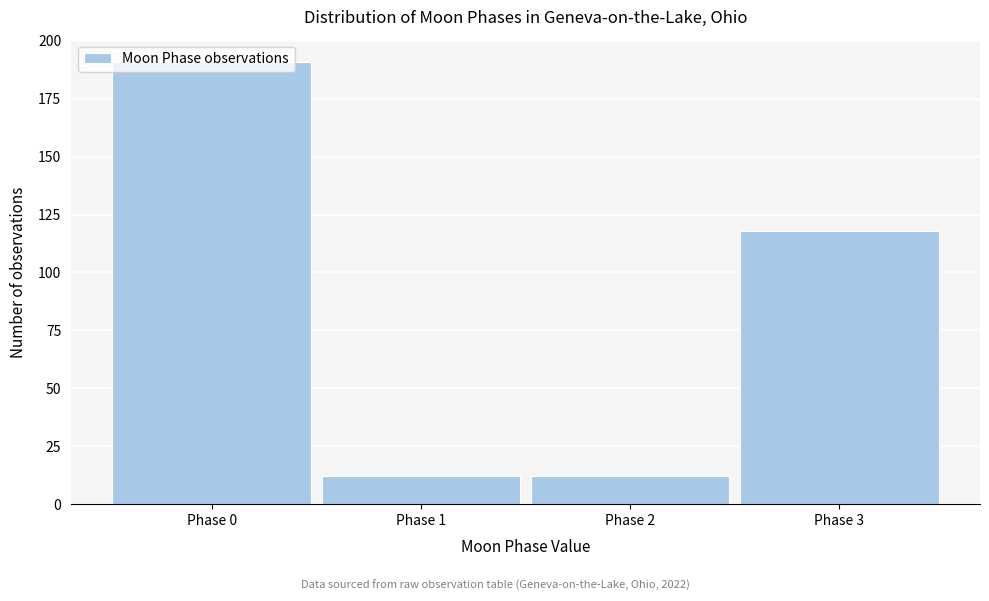

What is the sum of the values at Phase 0 and Phase 2?

203